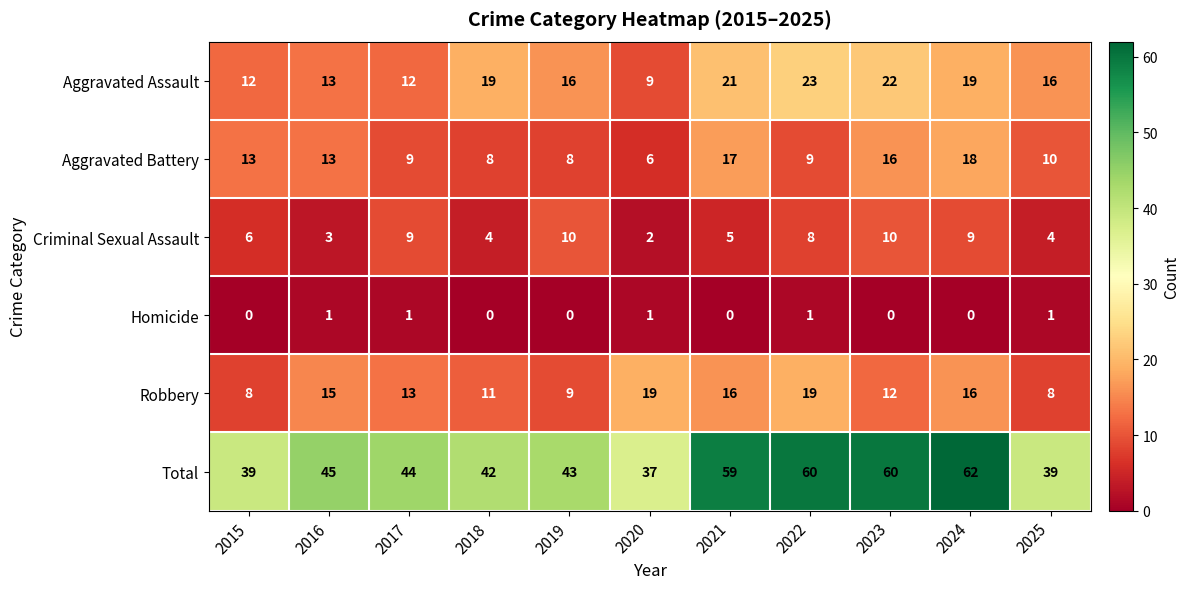

What is the difference between the highest and lowest values at 2018?

42